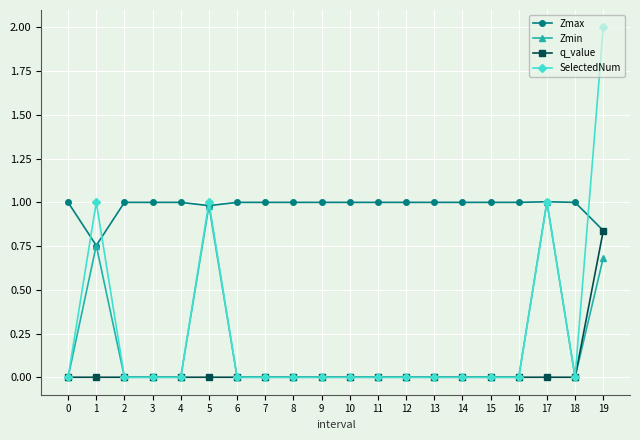

What is the highest value of the Zmax series?

1.0